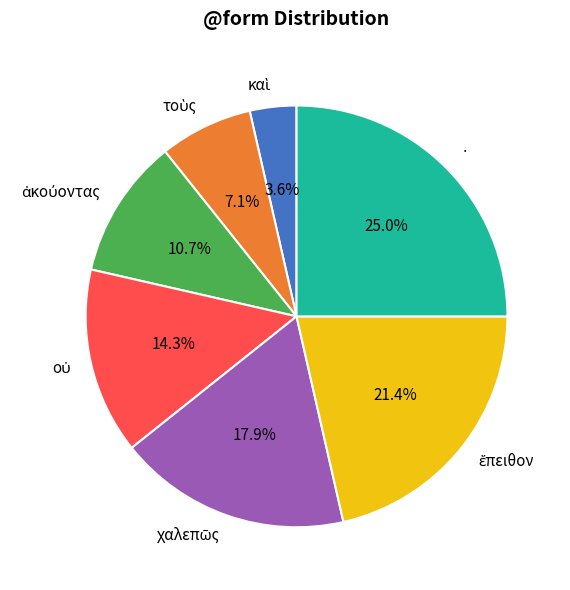

What is the largest slice in the pie chart?

·